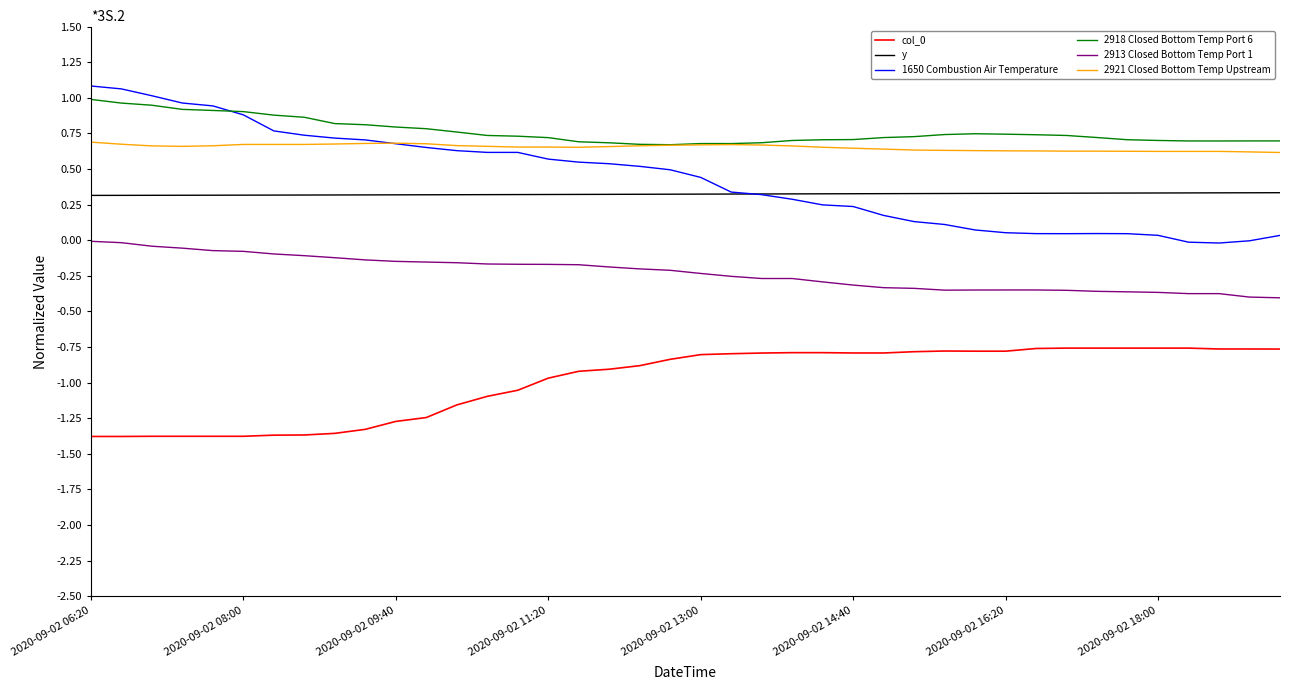

What is the greatest value displayed?

1.1